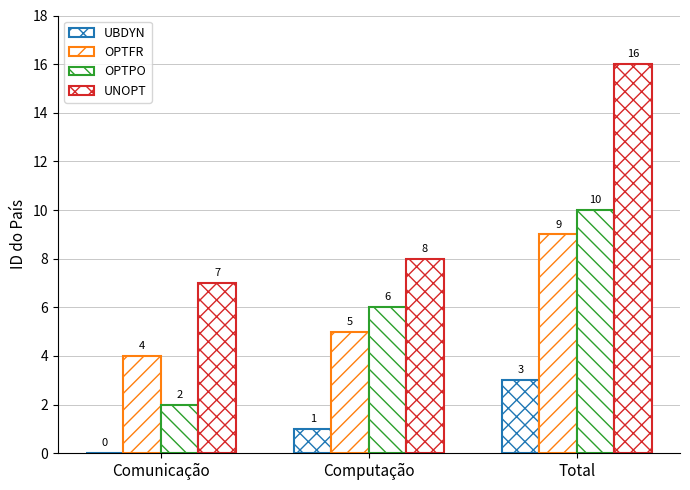

The UNOPT series shows 16 at Total. True or false?

True